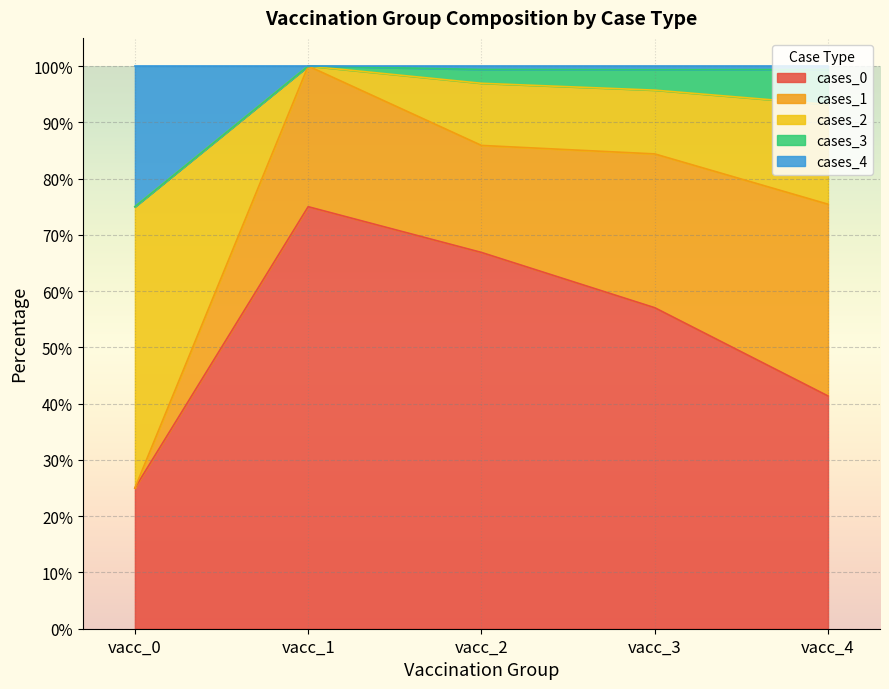

Does the chart display data point markers on the line(s)?

No